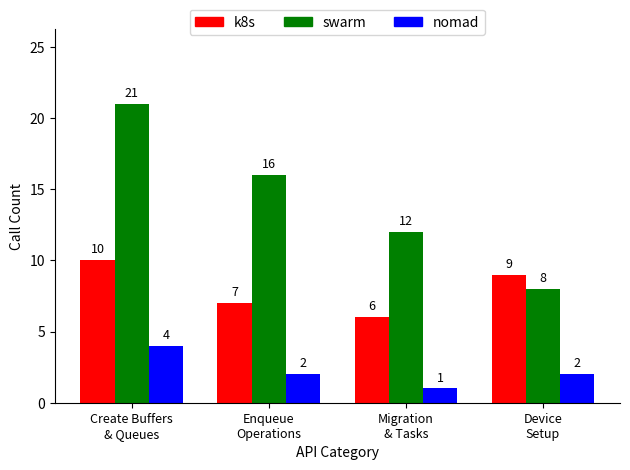

Reading left to right, extract all data points from this chart.

k8s: 10	7	6	9
swarm: 21	16	12	8
nomad: 4	2	1	2